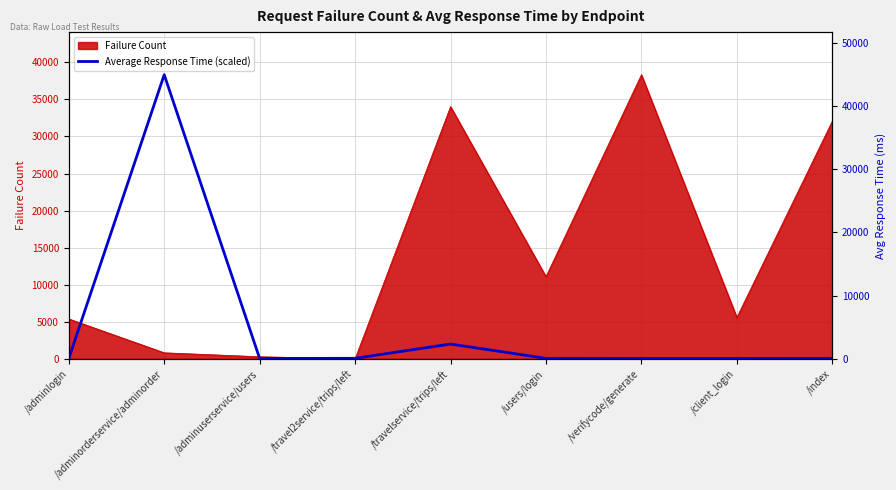

What is the label of the 4th point from the right?

/users/login